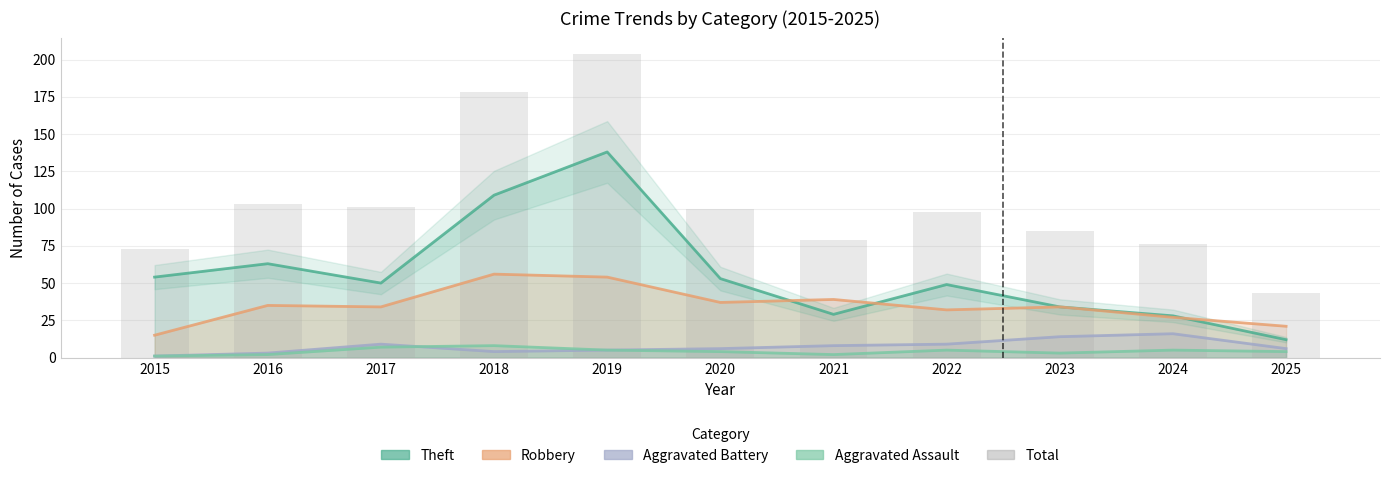

List the labels in order of value, largest first.

2019, 2018, 2016, 2017, 2020, 2022, 2023, 2021, 2024, 2015, 2025